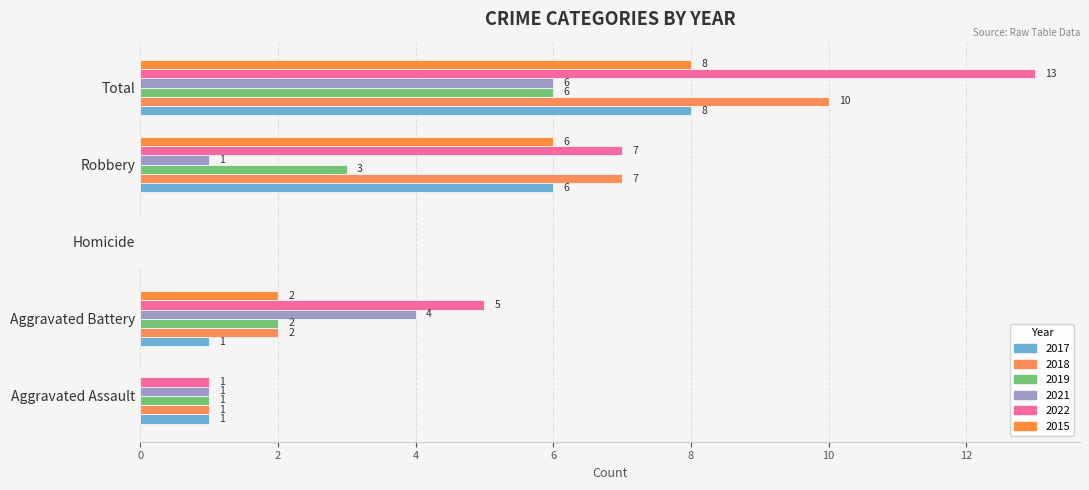

Reading left to right, what are all the values shown in this chart?

2017: 1	1	0	6	8
2018: 1	2	0	7	10
2019: 1	2	0	3	6
2021: 1	4	0	1	6
2022: 1	5	0	7	13
2015: 0	2	0	6	8